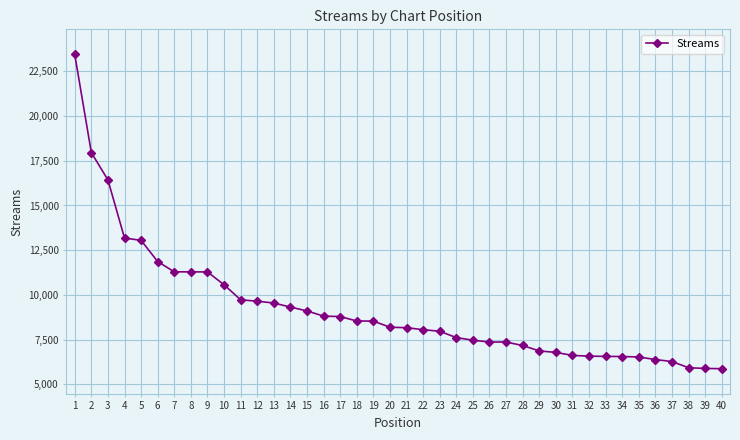

What is the change in value from 30 to 40?

-910